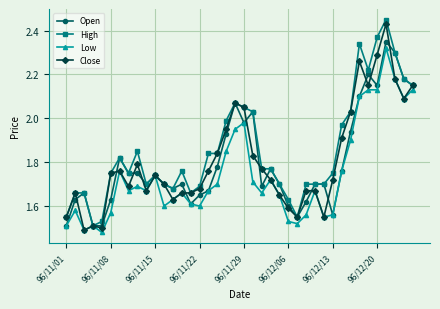

Which series has the largest total across all categories?

High